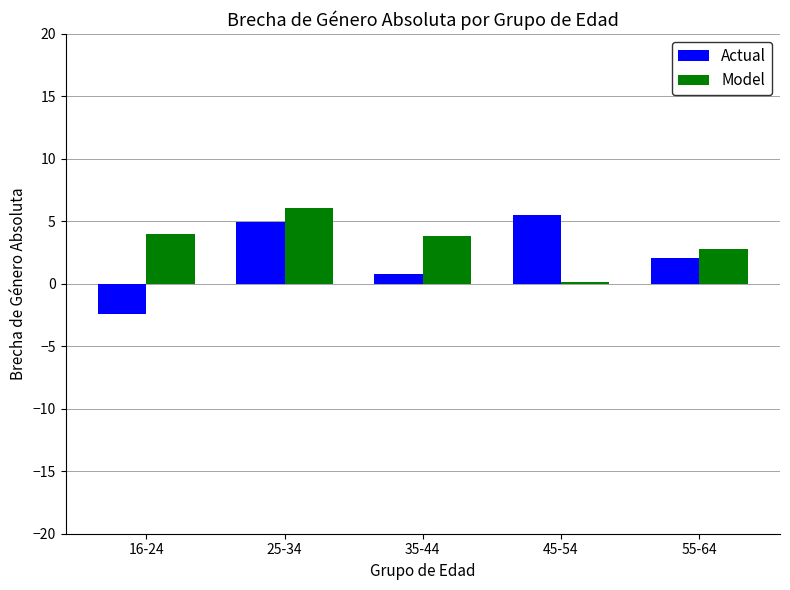

True or false: Model has a value of 4.0 at 16-24.

True